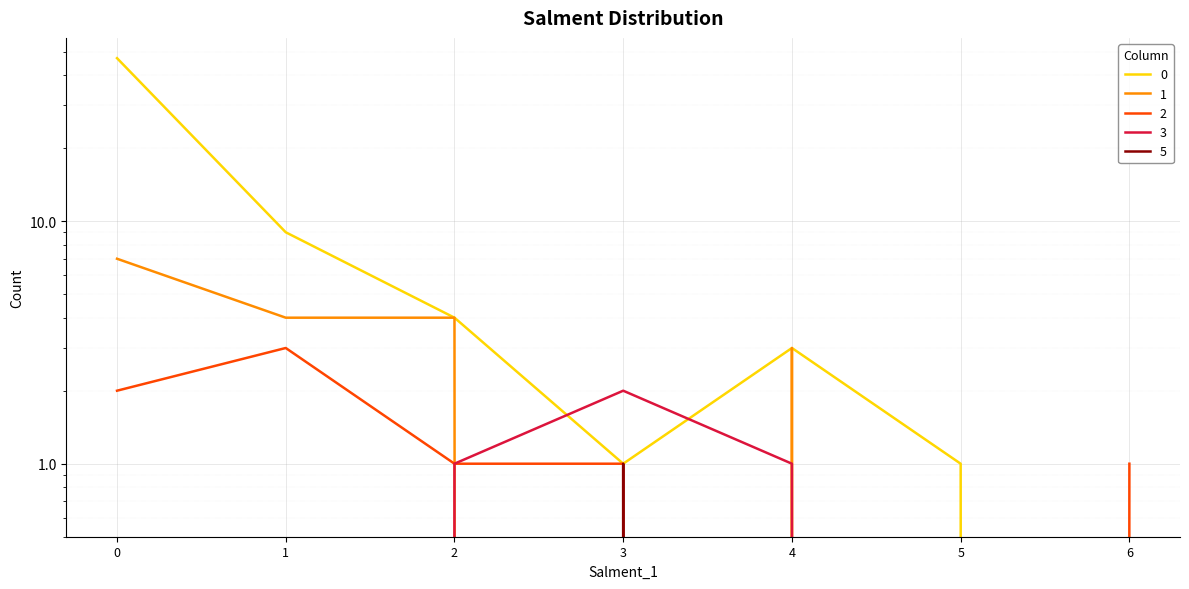

How many interior local peaks does the 2 series have?

1